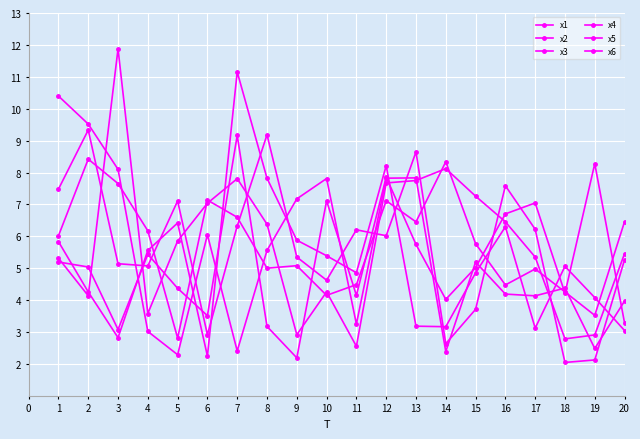

How many series are shown in this chart?

6